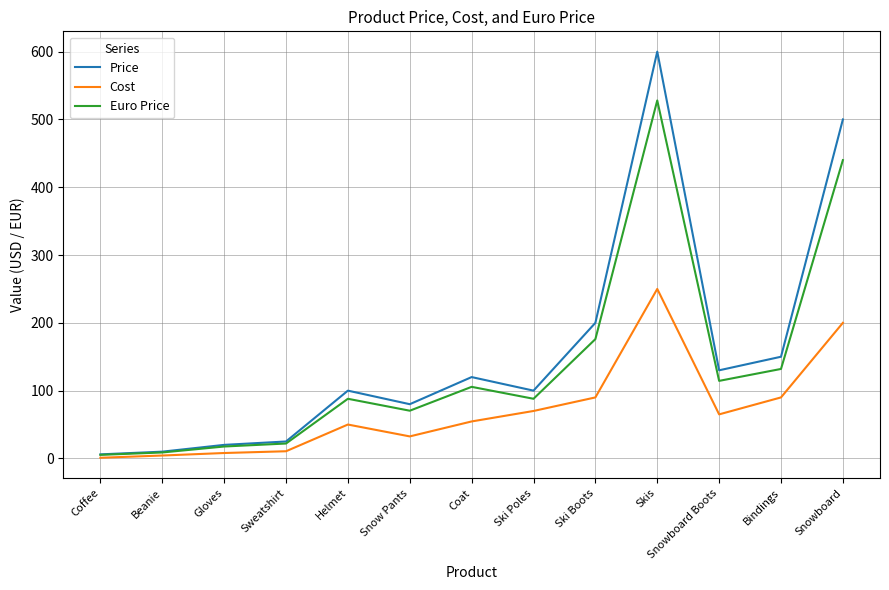

At how many categories does at least one series exceed 461?

2